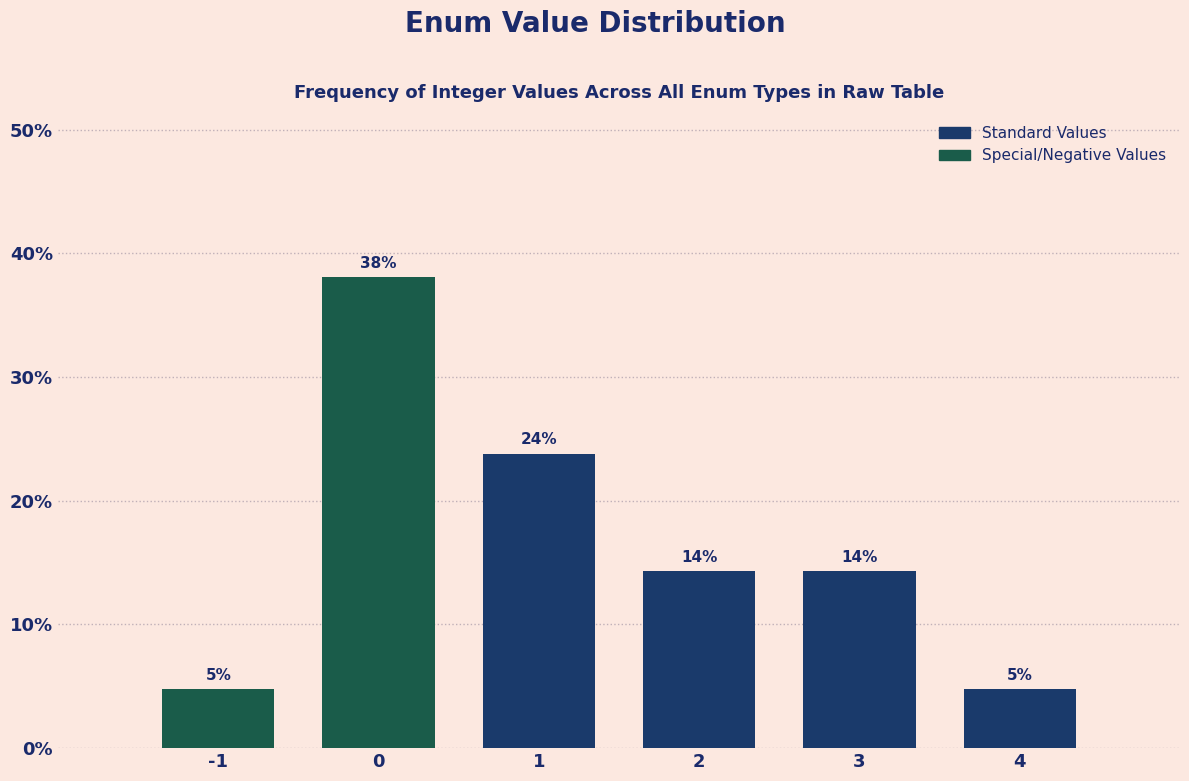

Does the chart contain any negative values?

No